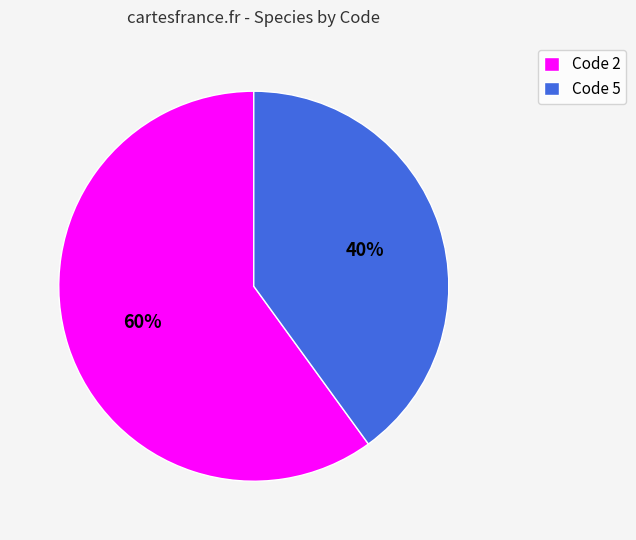

Count the number of slices in the pie.

2